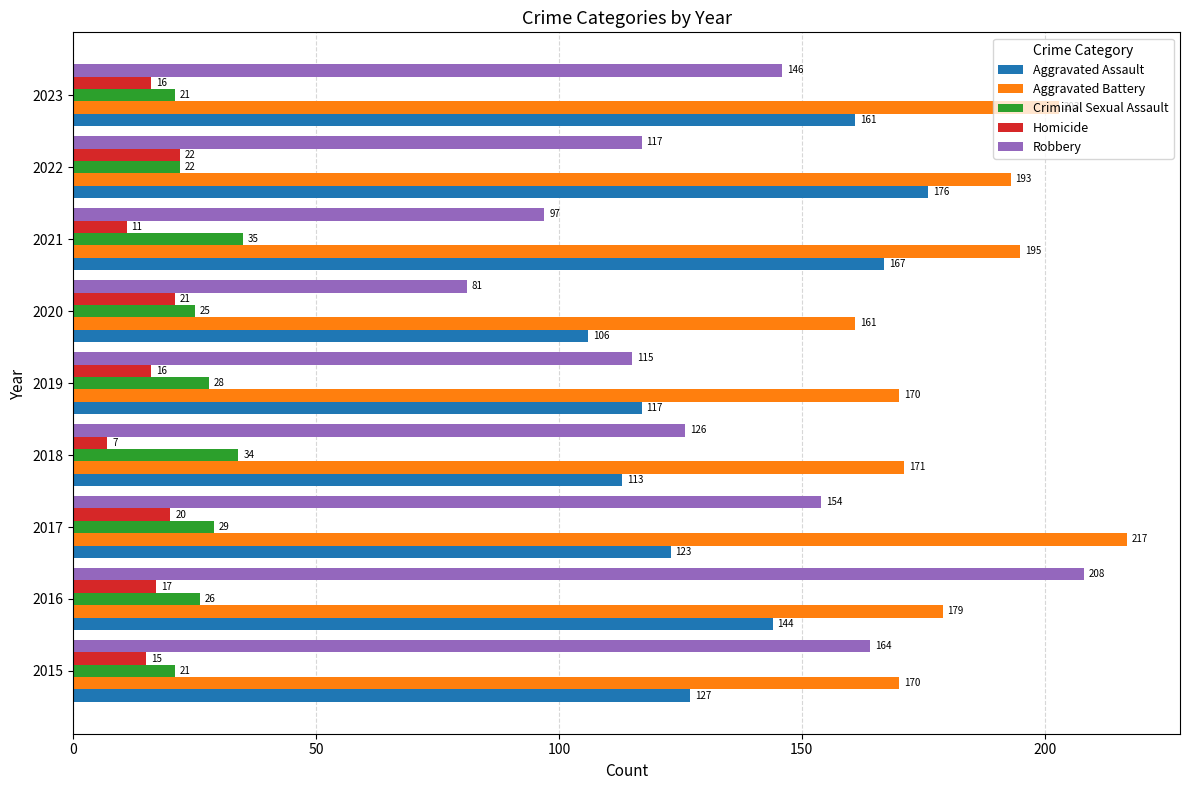

Which series changed the most between 2015 and 2019?

Robbery